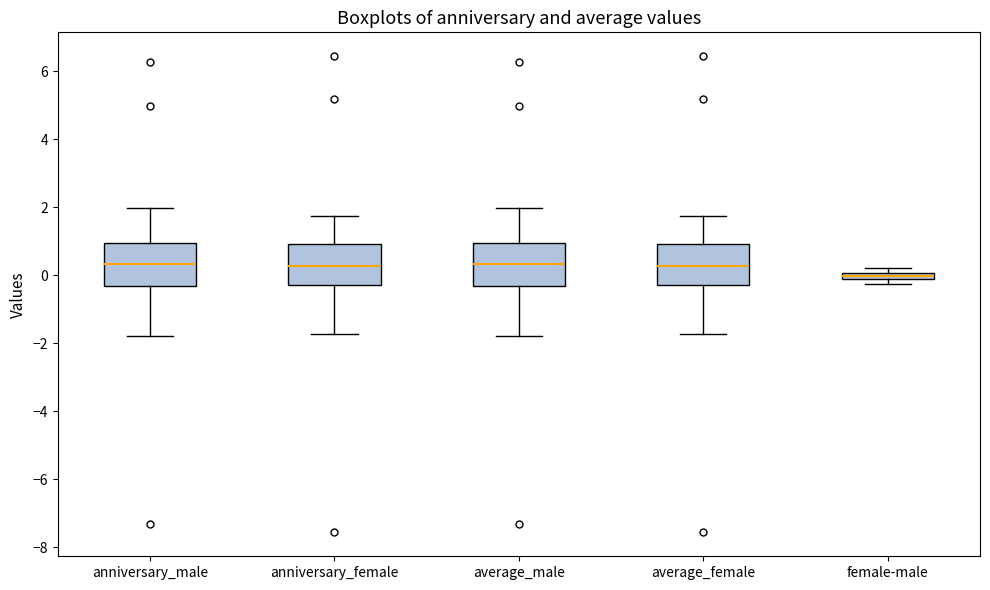

Which box's median line is the lowest?

female-male